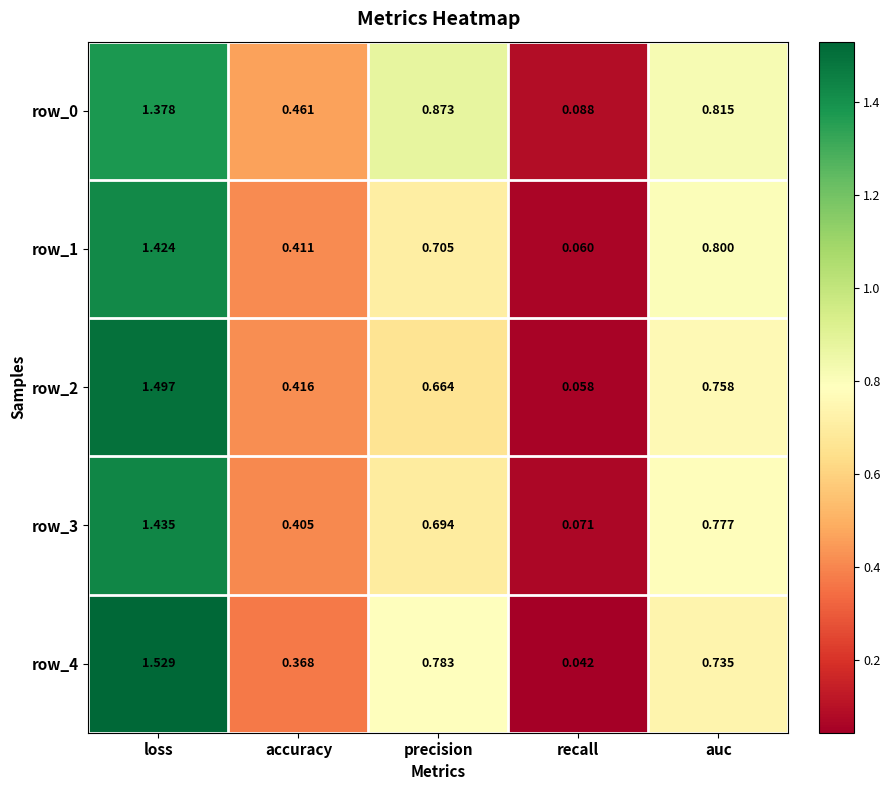

List the labels in order of row_2 value, smallest first.

recall, accuracy, precision, auc, loss